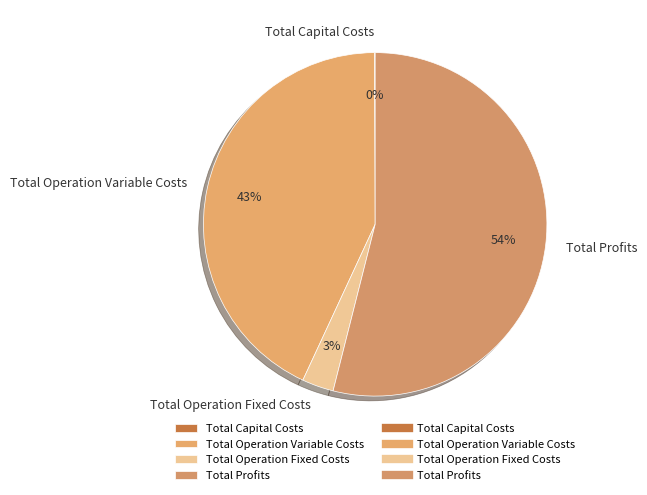

True or false: Total Operation Variable Costs accounts for 50% of the total.

False